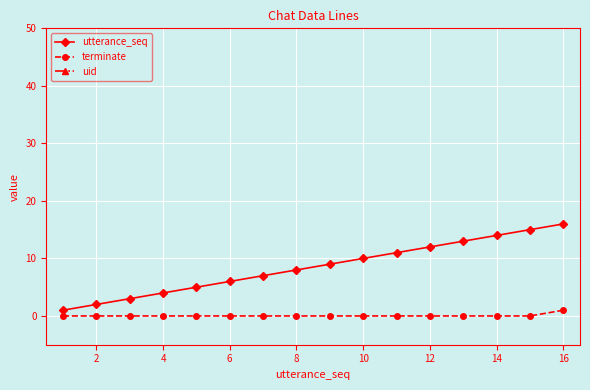

What are all the series names shown in the legend?

utterance_seq, terminate, uid